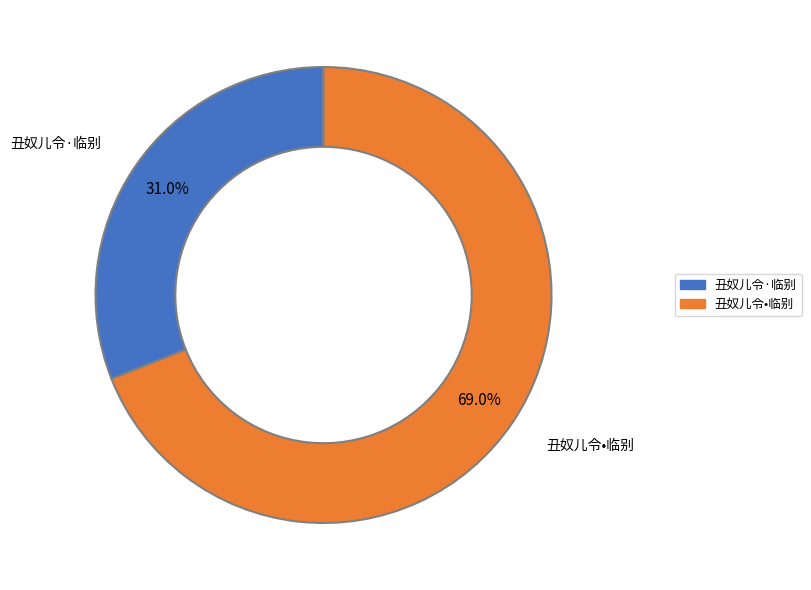

What percentage do 丑奴儿令•临别 and 丑奴儿令·临别 together represent?

100.0%